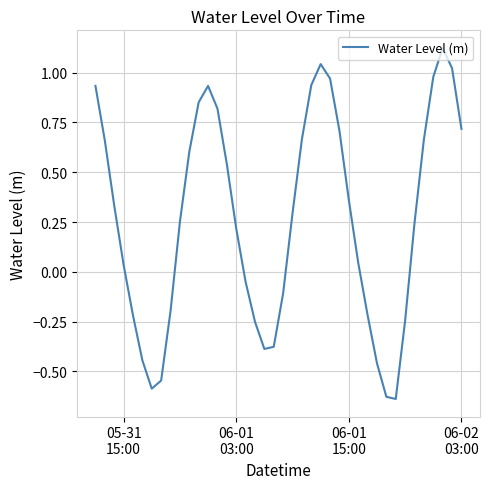

How many interior local valleys (lower than both neighbors) does the data have?

3